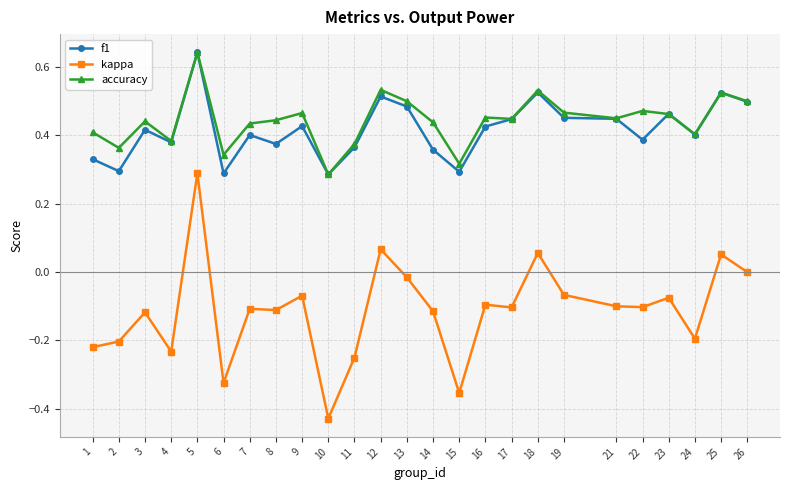

At which label does kappa reach its minimum?

10